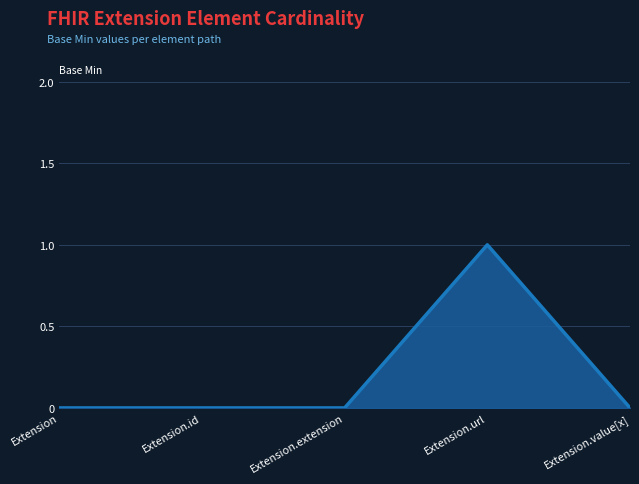

How many distinct data groups are displayed?

1